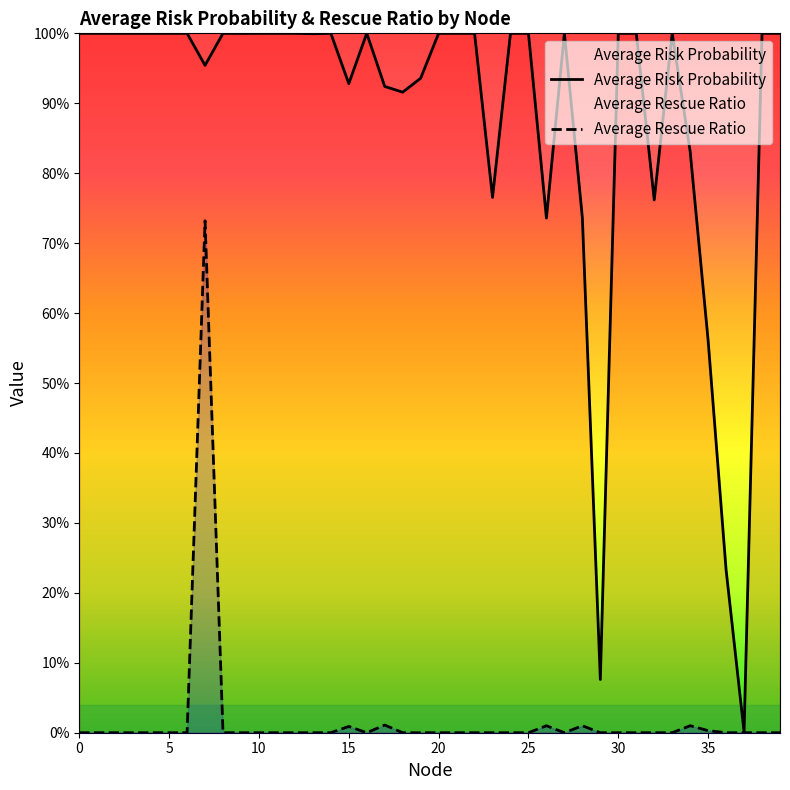

How many interior local valleys does the Average Rescue Ratio series have?

2